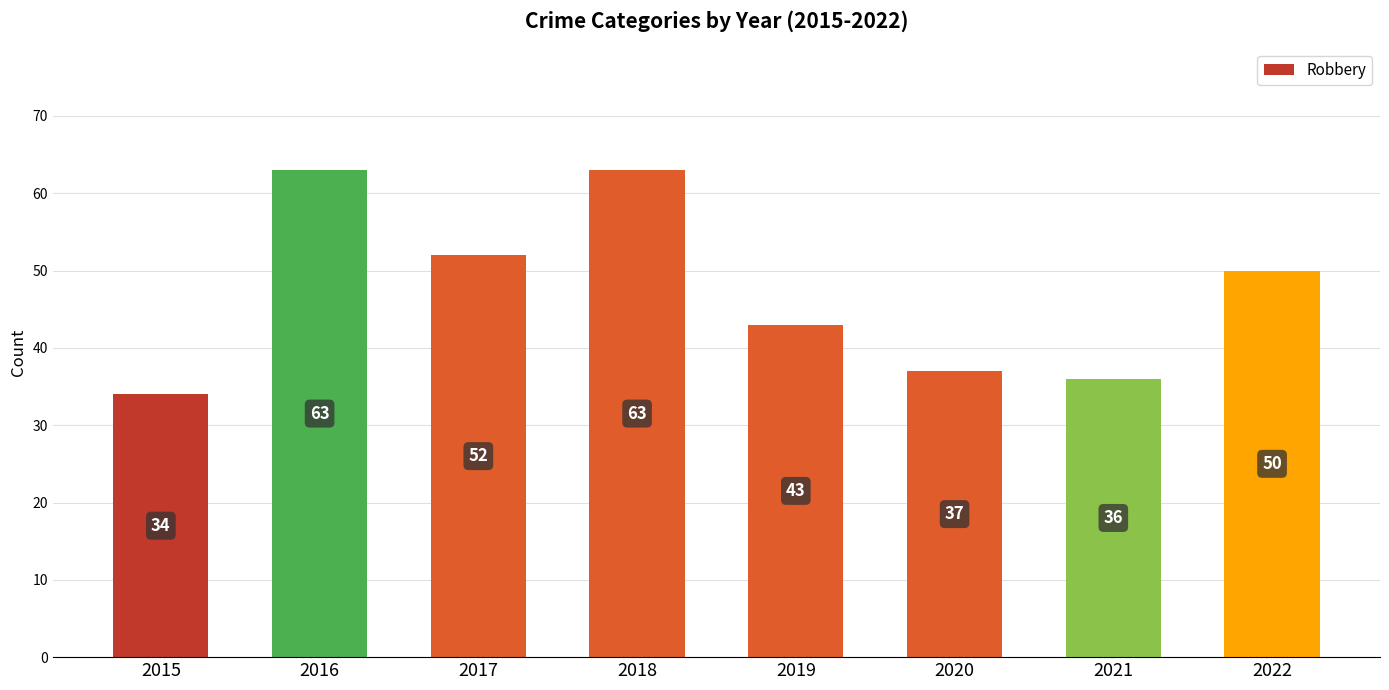

What is the value of the 6th bar from the left?

37